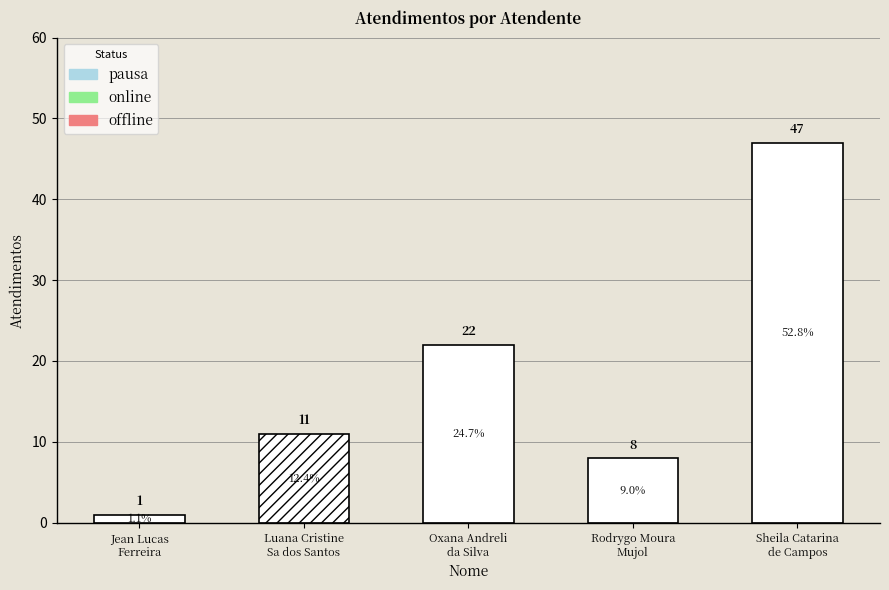

Is it true that the value at Jean Lucas Ferreira is 1?

False